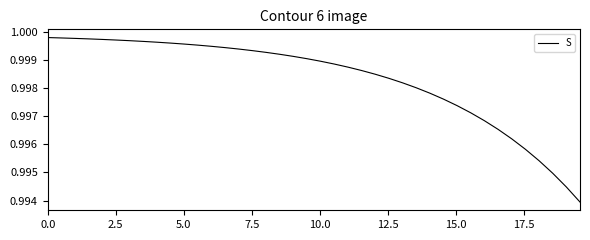

What is the smallest value displayed?

1.0